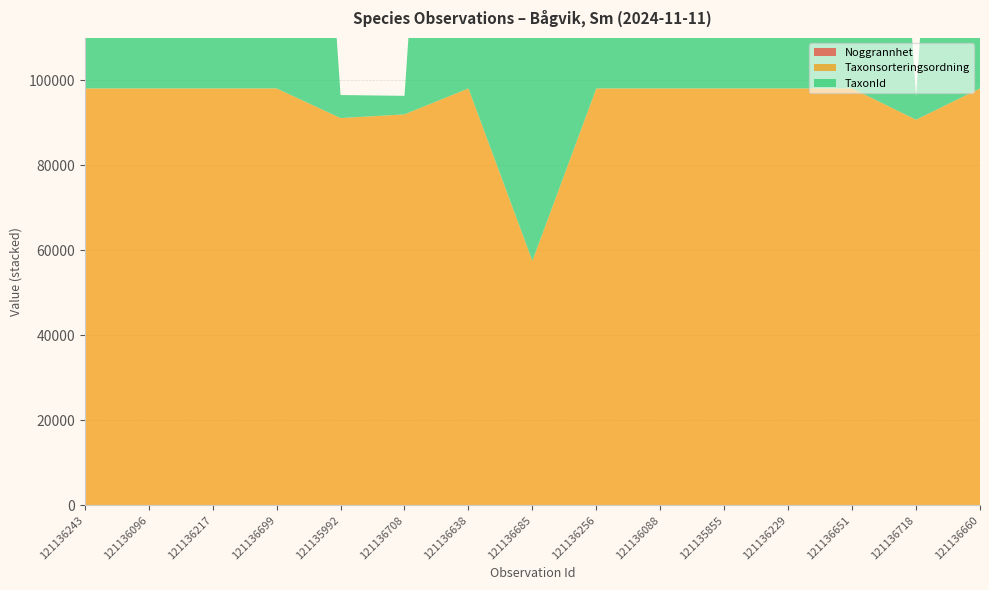

Reading left to right, transcribe all the data shown in this chart.

Noggrannhet: 10	10	10	10	10	10	10	25	10	10	10	10	10	10	10
Taxonsorteringsordning: 98098	98098	98098	98098	91118	91989	98098	57507	98098	98098	98098	98098	98098	90733	98098
TaxonId: 220787	220787	220787	220787	5420	4364	220787	103021	220787	220787	220787	220787	220787	5442	220787